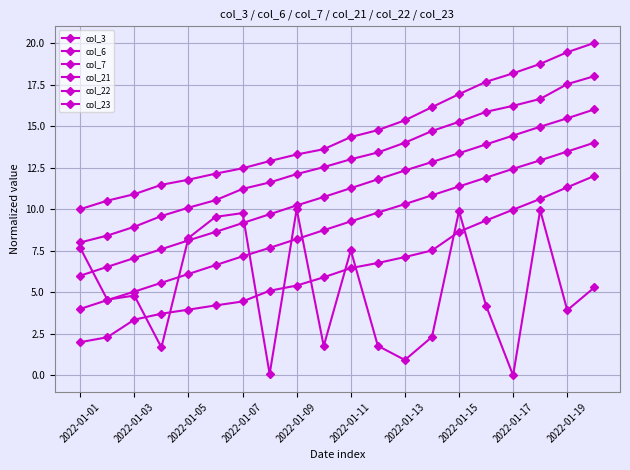

What is the greatest value displayed?

20.0